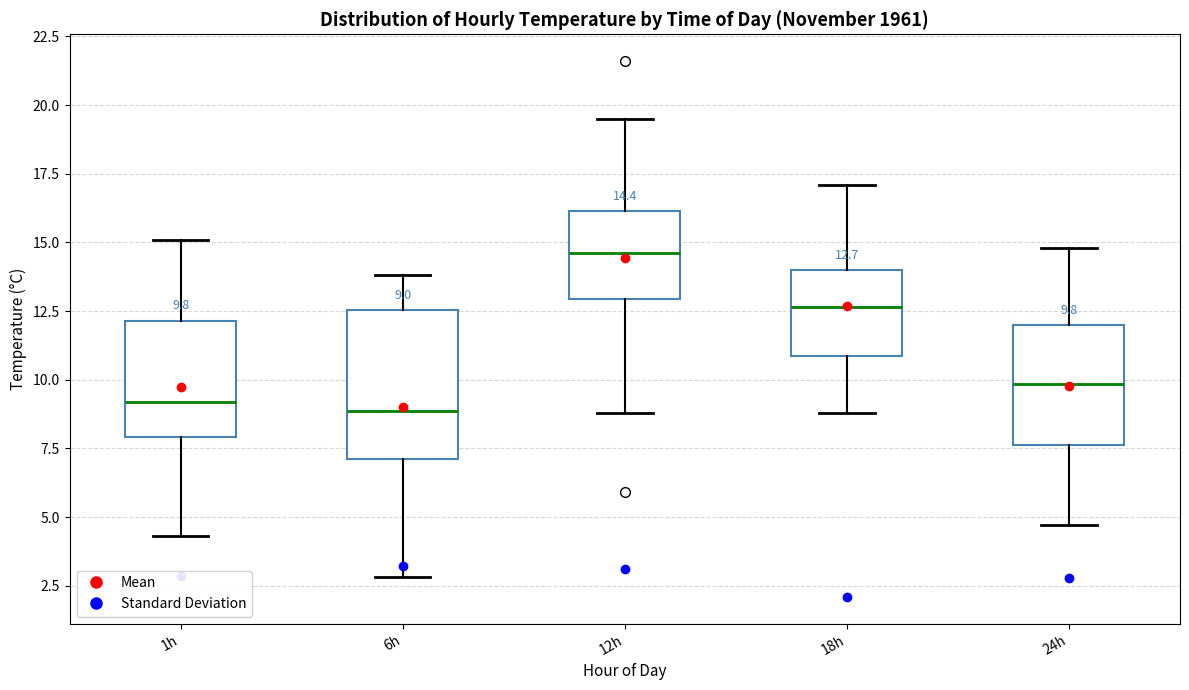

Comparing the boxes themselves (not the whiskers), which one is the tallest?

6h